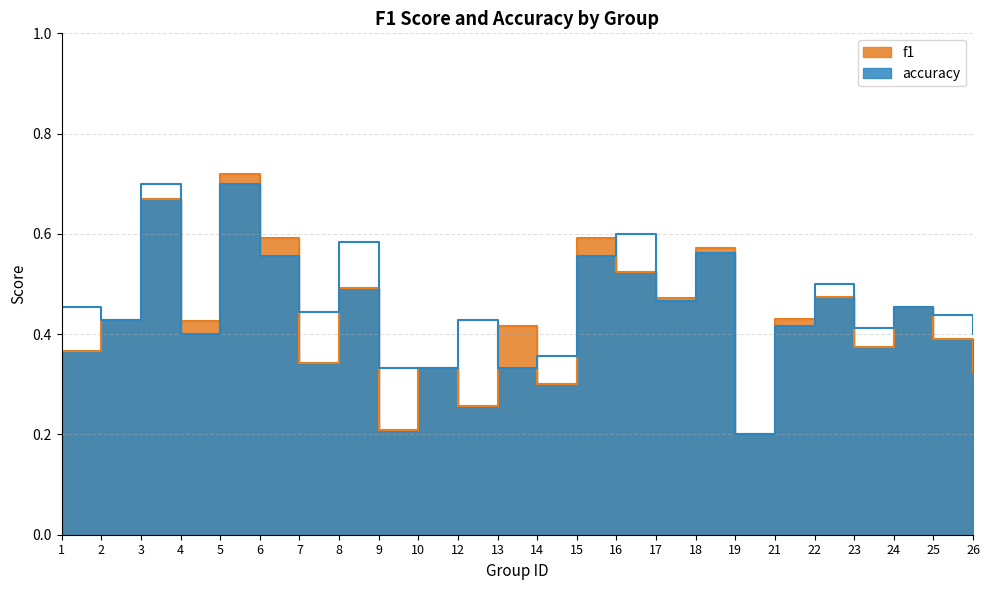

Reading left to right, what are all the values shown in this chart?

f1: 0.4	0.4	0.7	0.4	0.7	0.6	0.3	0.5	0.2	0.3	0.3	0.4	0.3	0.6	0.5	0.5	0.6	0.2	0.4	0.5	0.4	0.5	0.4	0.3
accuracy: 0.5	0.4	0.7	0.4	0.7	0.6	0.4	0.6	0.3	0.3	0.4	0.3	0.4	0.6	0.6	0.5	0.6	0.2	0.4	0.5	0.4	0.5	0.4	0.4